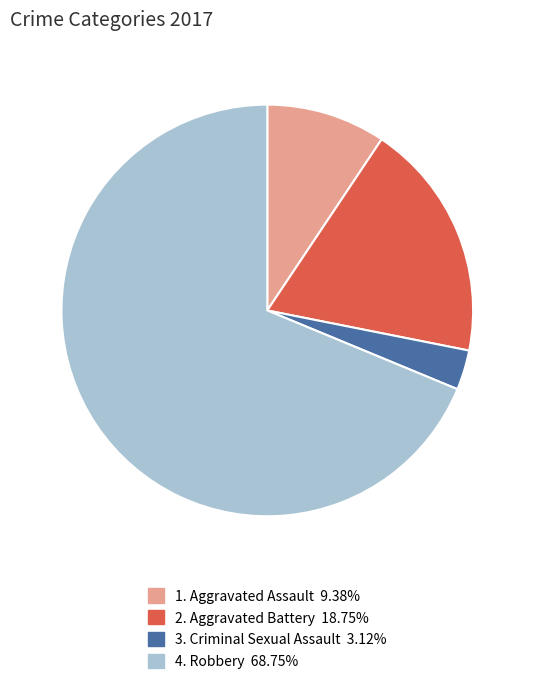

How many segments does this pie chart have?

4